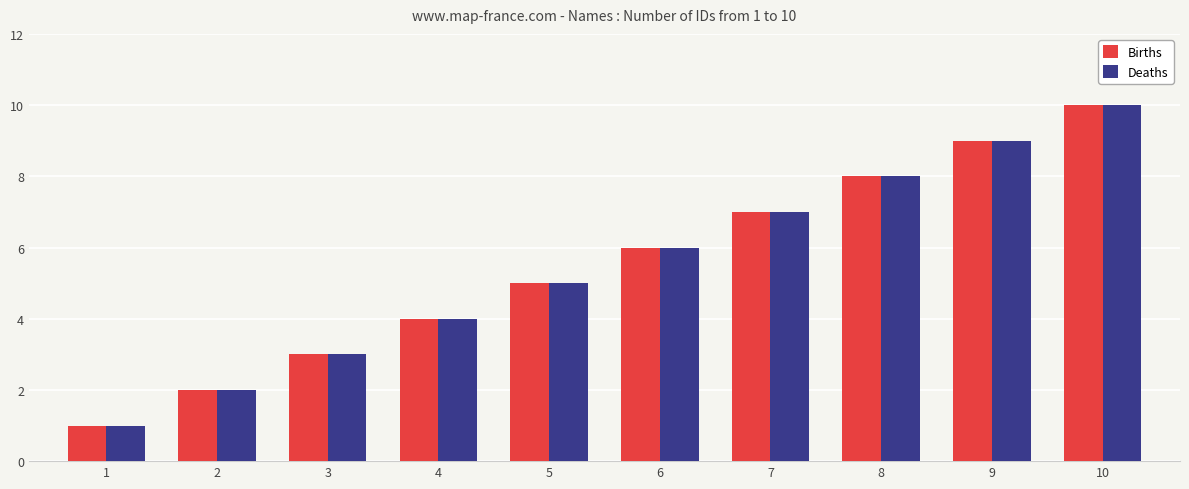

How many values in the Births series are below 6?

5